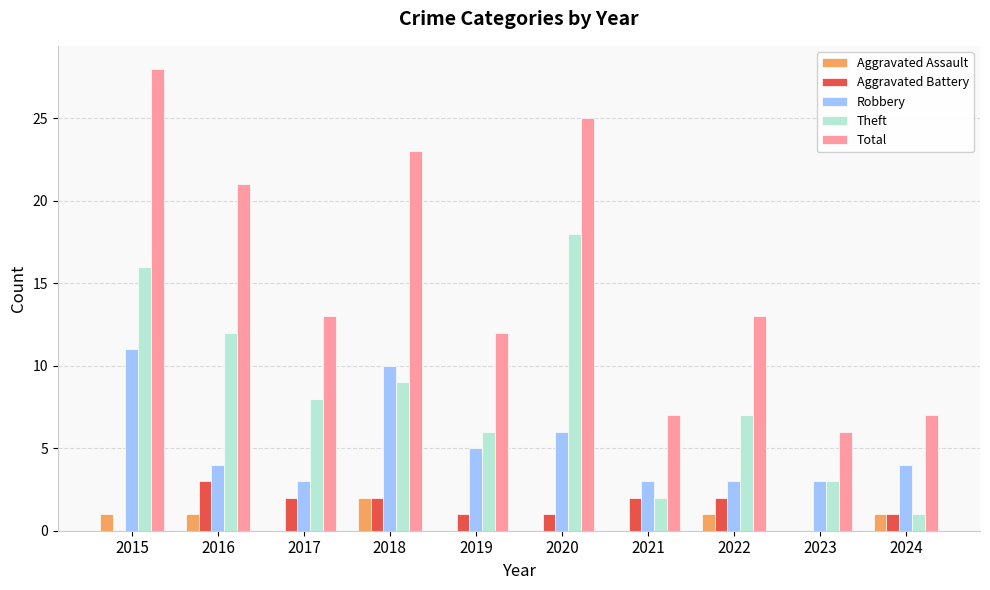

What is the maximum value shown in the chart?

28